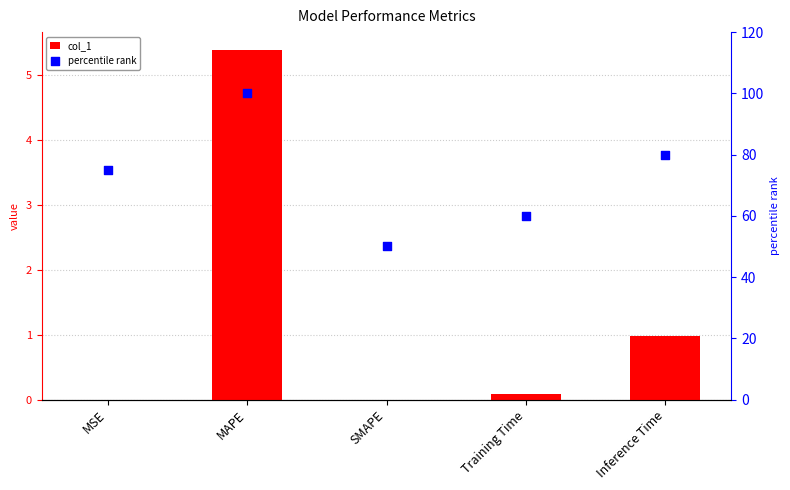

Which series contains the lowest Y value?

col_1